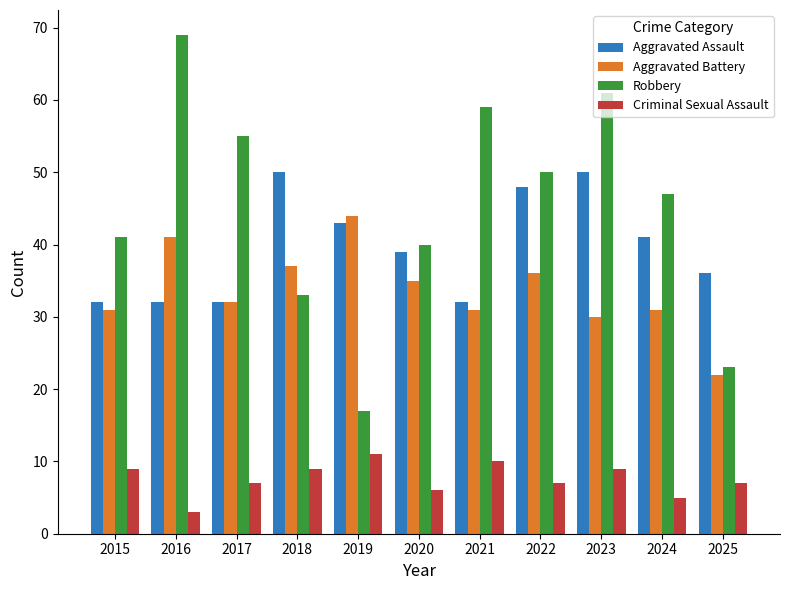

Rank the series by their maximum value, from lowest to highest.

Criminal Sexual Assault, Aggravated Battery, Aggravated Assault, Robbery